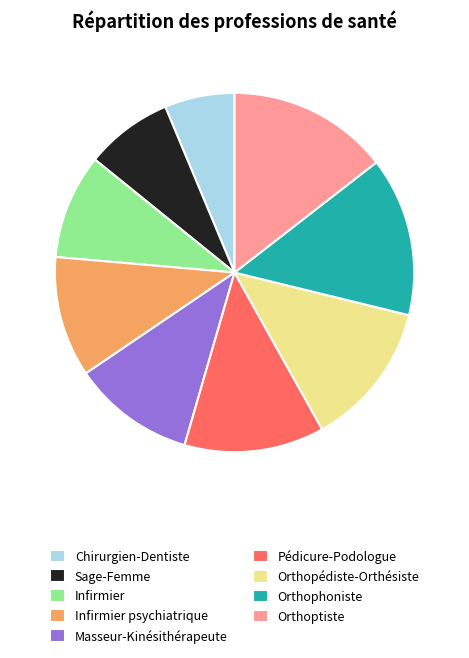

Does Infirmier represent more than half of the total?

No